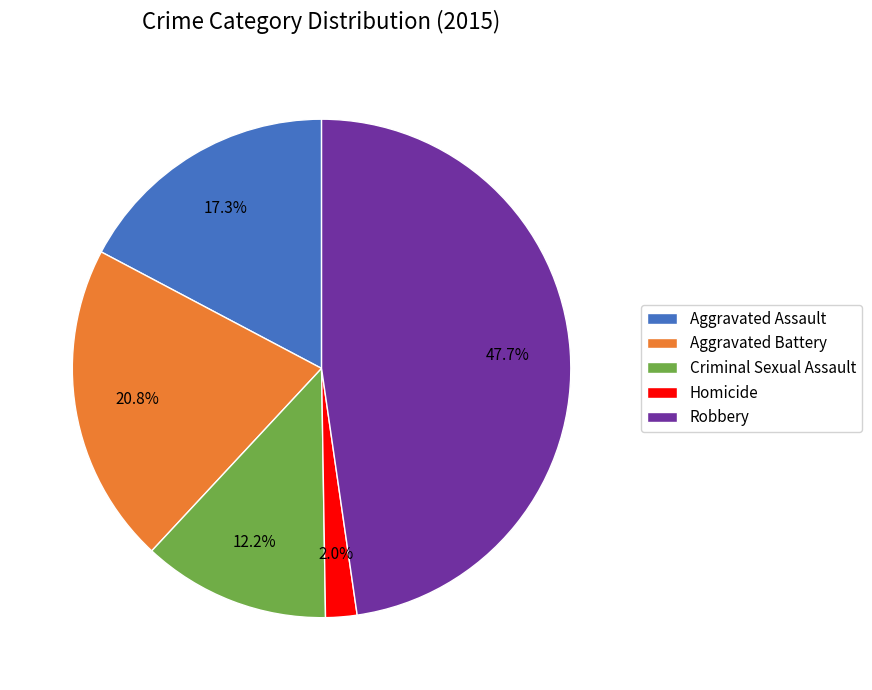

To the nearest percent, what is the difference between the Aggravated Battery and Criminal Sexual Assault slice percentages?

9%